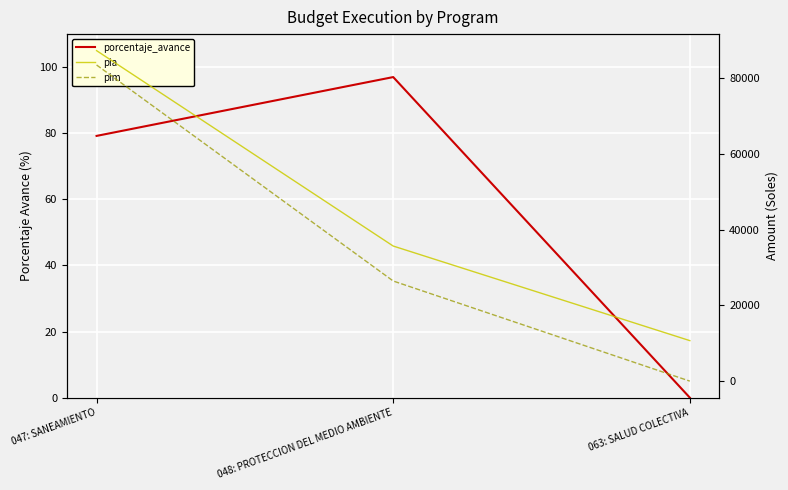

What are all the series names shown in the legend?

porcentaje_avance, pia, pim